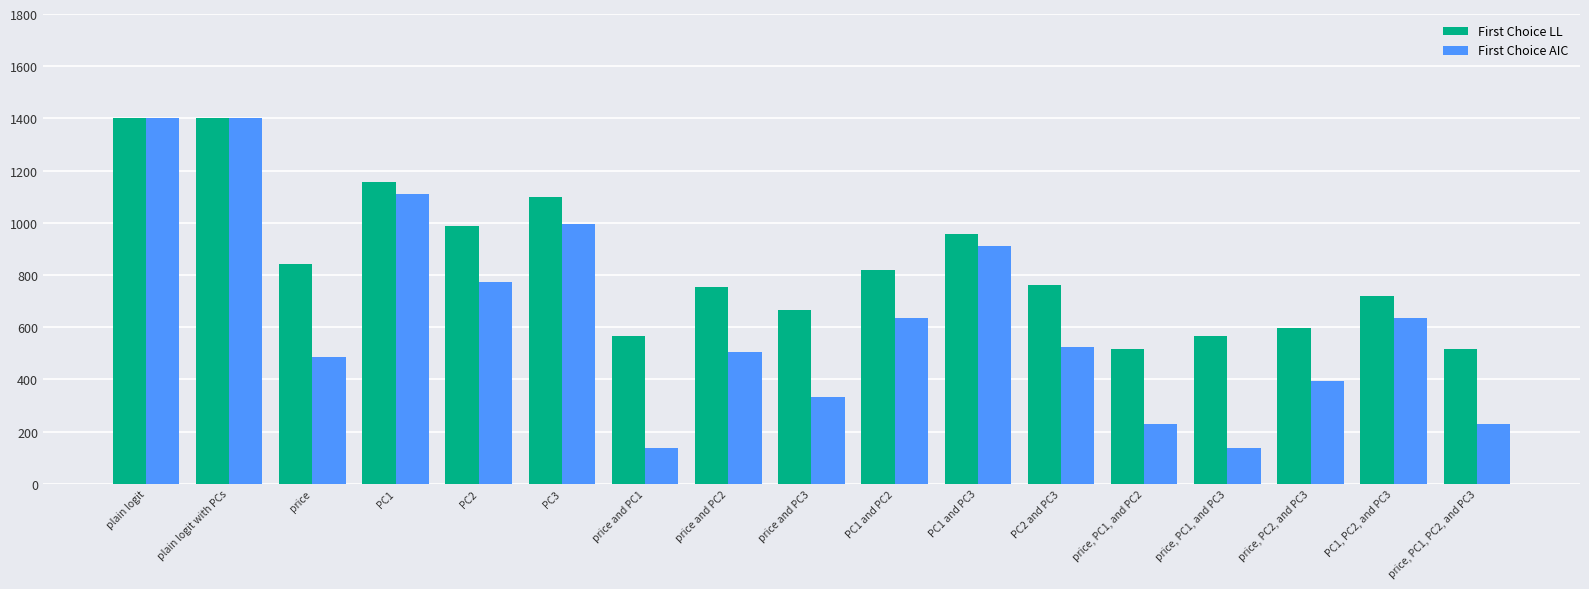

Rank the series at PC2 and PC3 from lowest to highest value.

First Choice AIC, First Choice LL